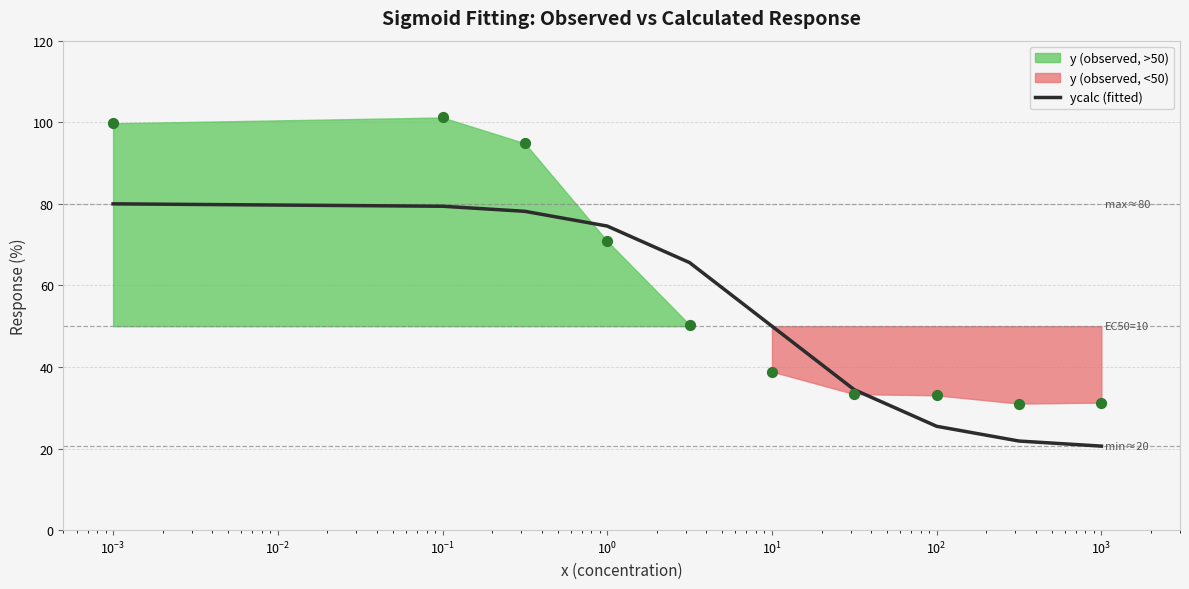

What is the change in value from $\mathdefault{10^{-5}}$ to $\mathdefault{10^{4}}$?

-59.4